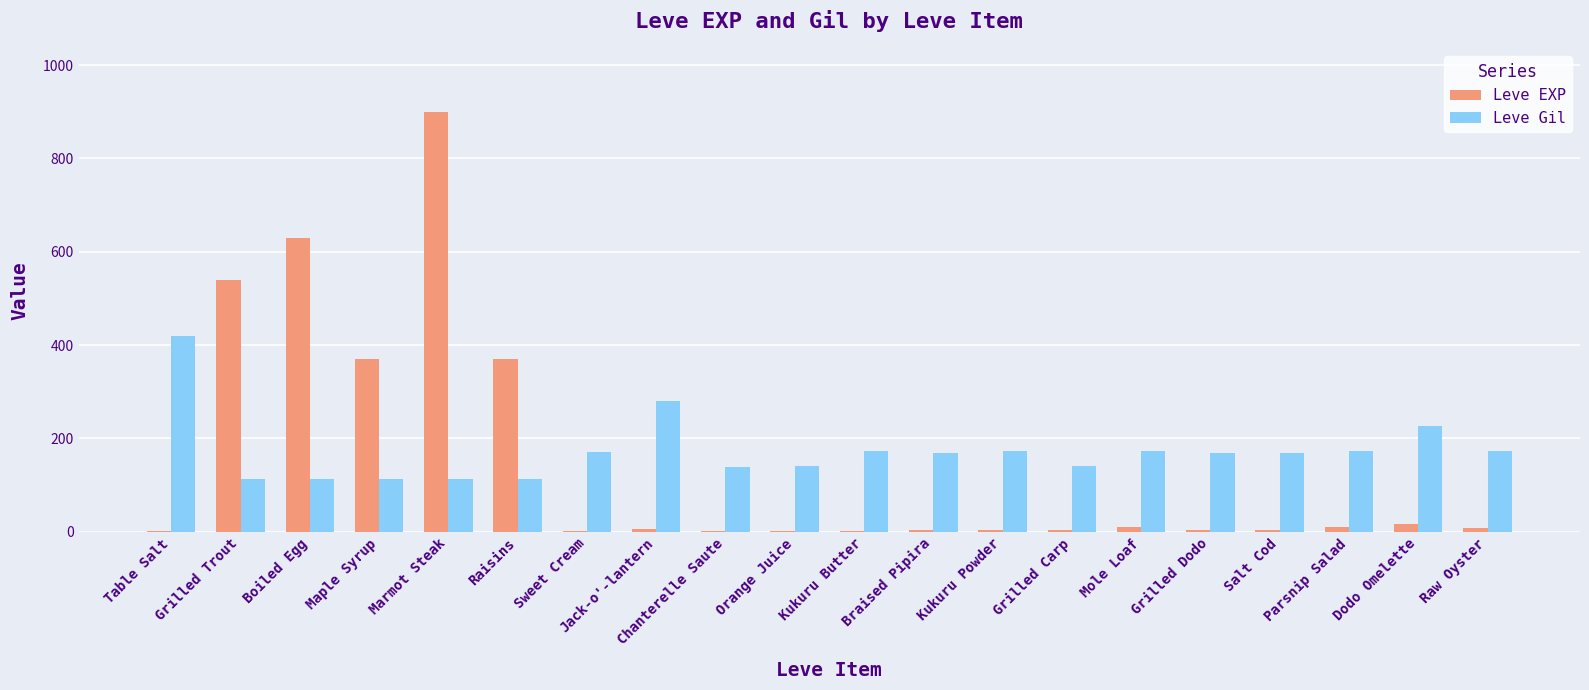

What is the difference between the Leve EXP values at Chanterelle Saute and Dodo Omelette?

16